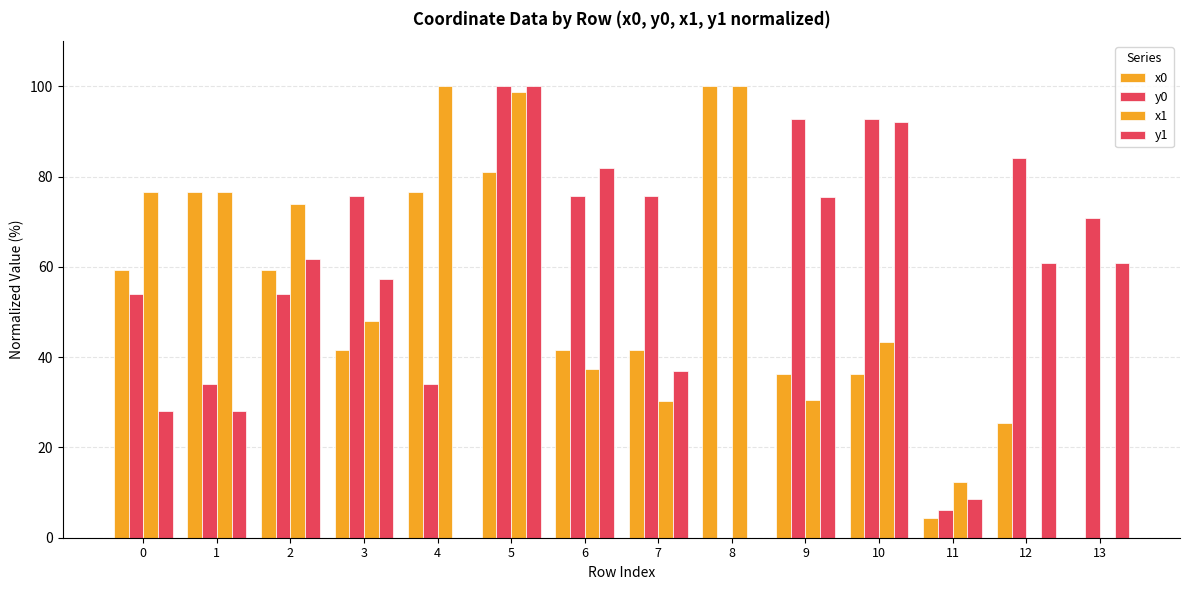

Are the bars horizontal?

No